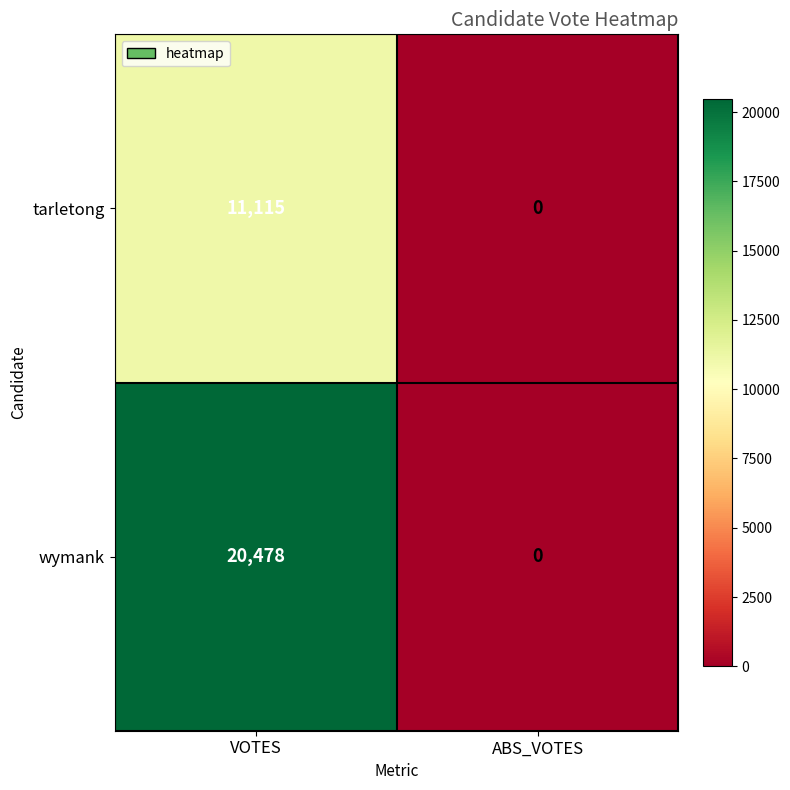

What is the difference between the highest and lowest values at VOTES?

9363